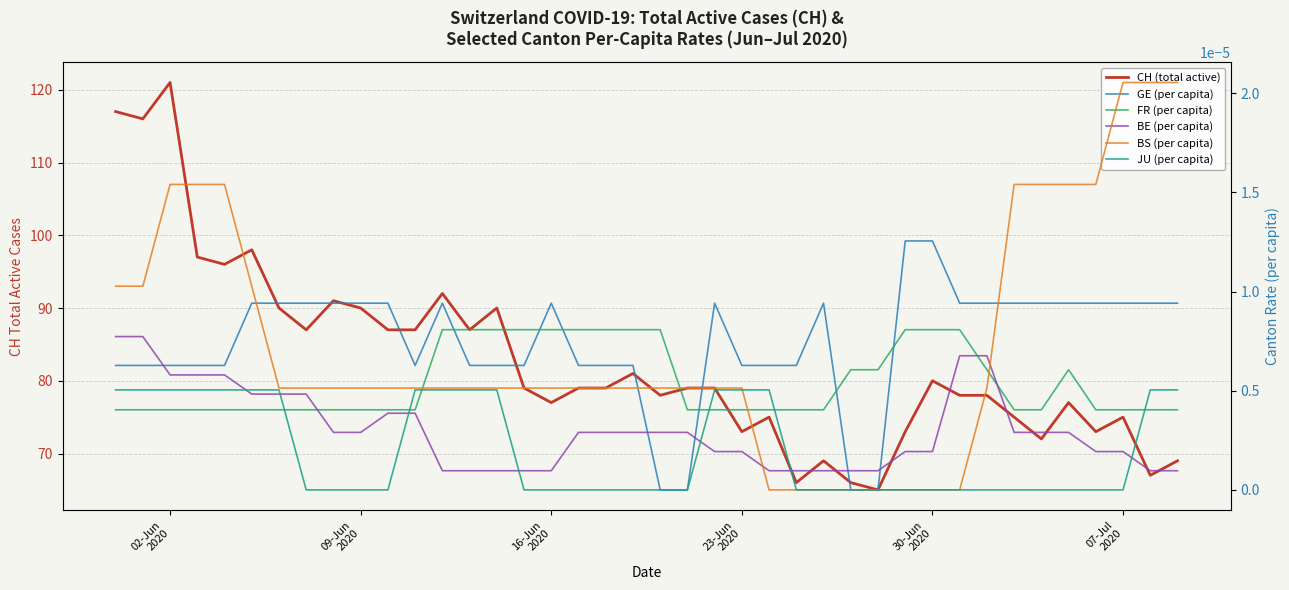

Does the chart display data point markers on the line(s)?

No